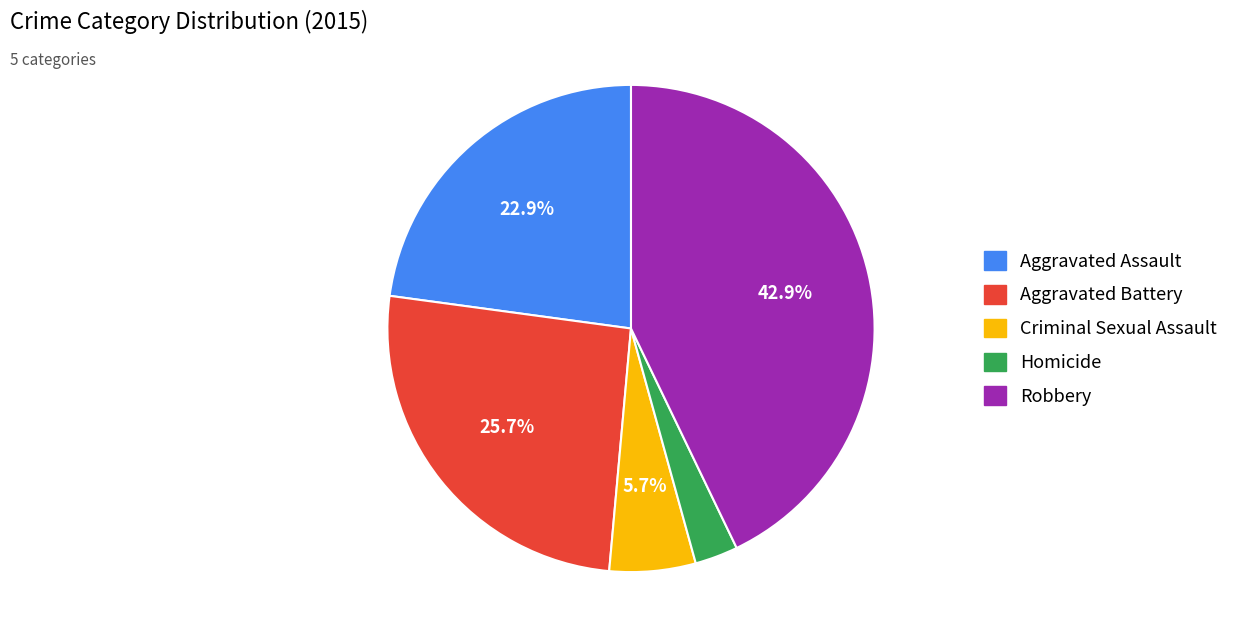

What is the ratio of the value at Robbery to the value at Criminal Sexual Assault?

7.5